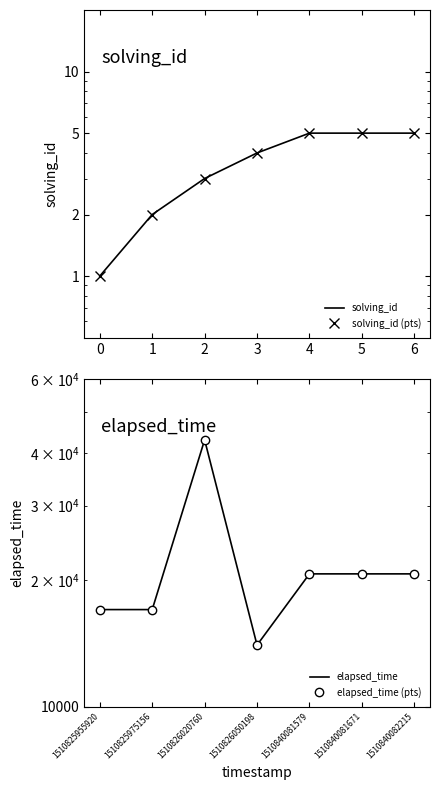

What is the difference between the maximum and second lowest values in the solving_id (pts) series?

3